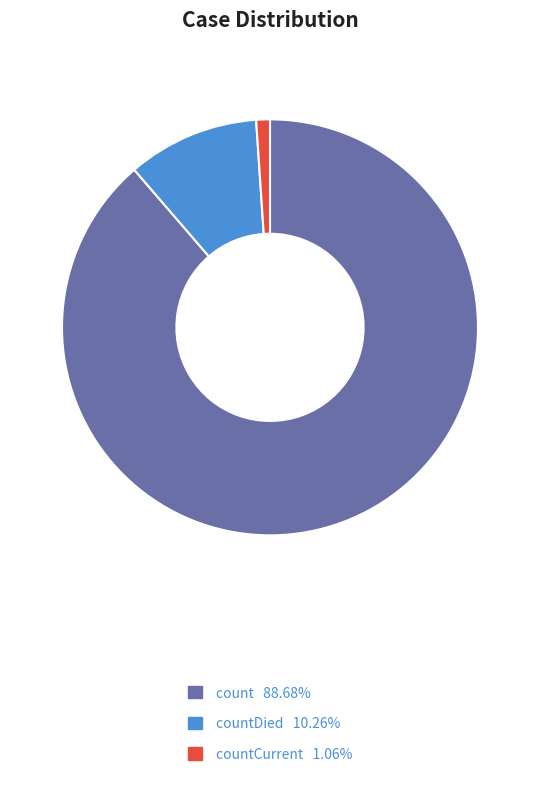

How many slices are in this pie chart?

3